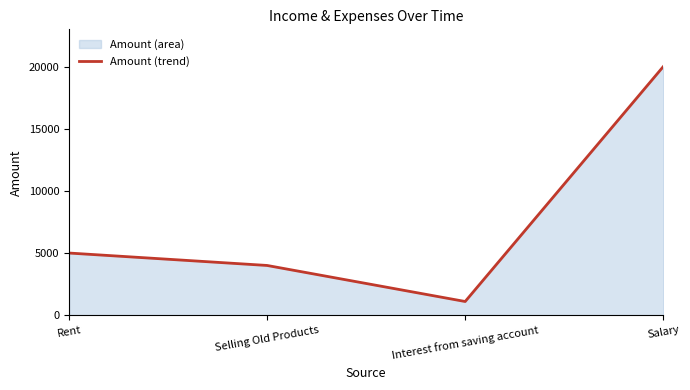

The chart shows a value of 5000 at Rent. True or false?

True